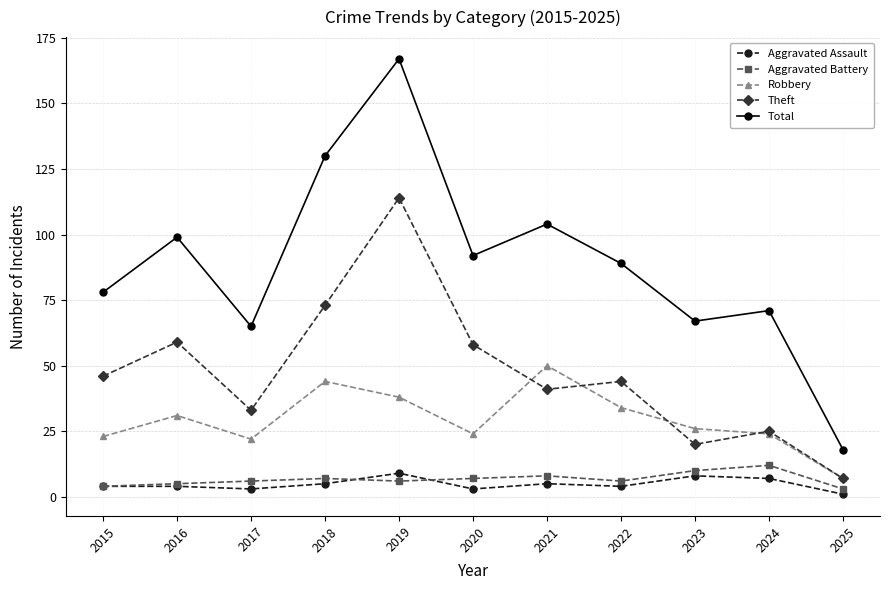

In Aggravated Battery, how many points are higher than both neighbors (excluding endpoints)?

3